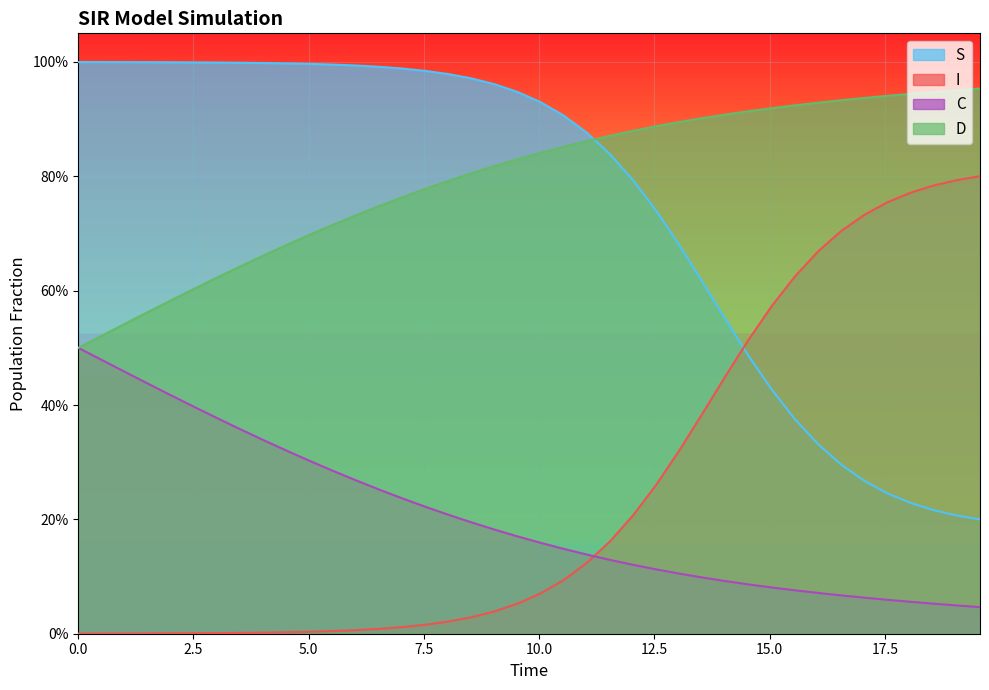

Rank the series by their maximum value, from highest to lowest.

S, D, I, C